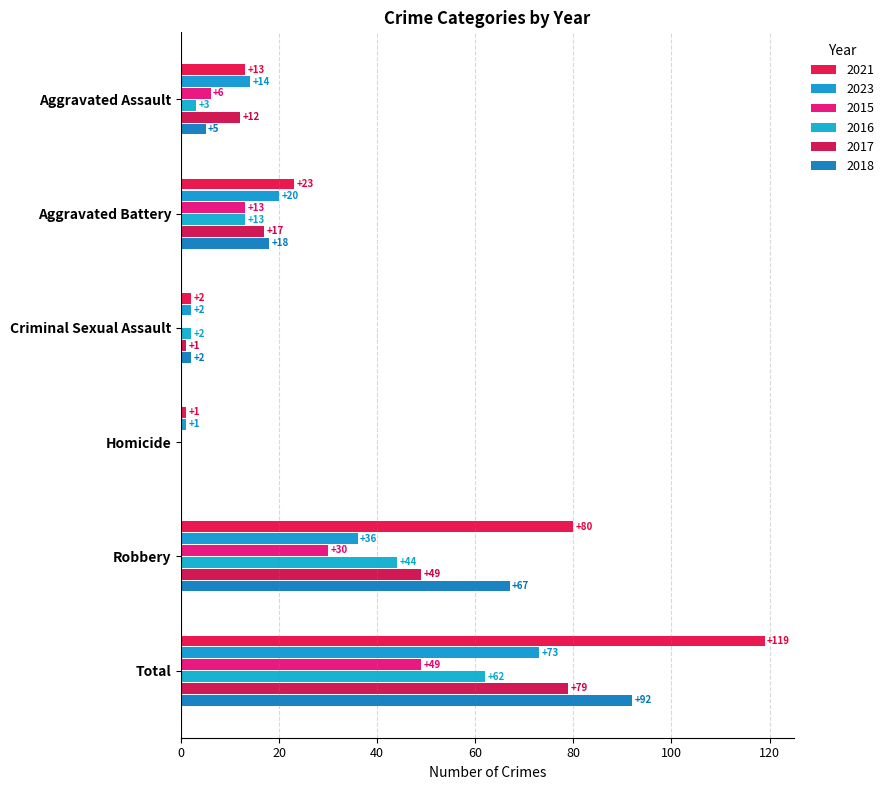

True or false: 2018 has a value of 0 at Homicide.

True